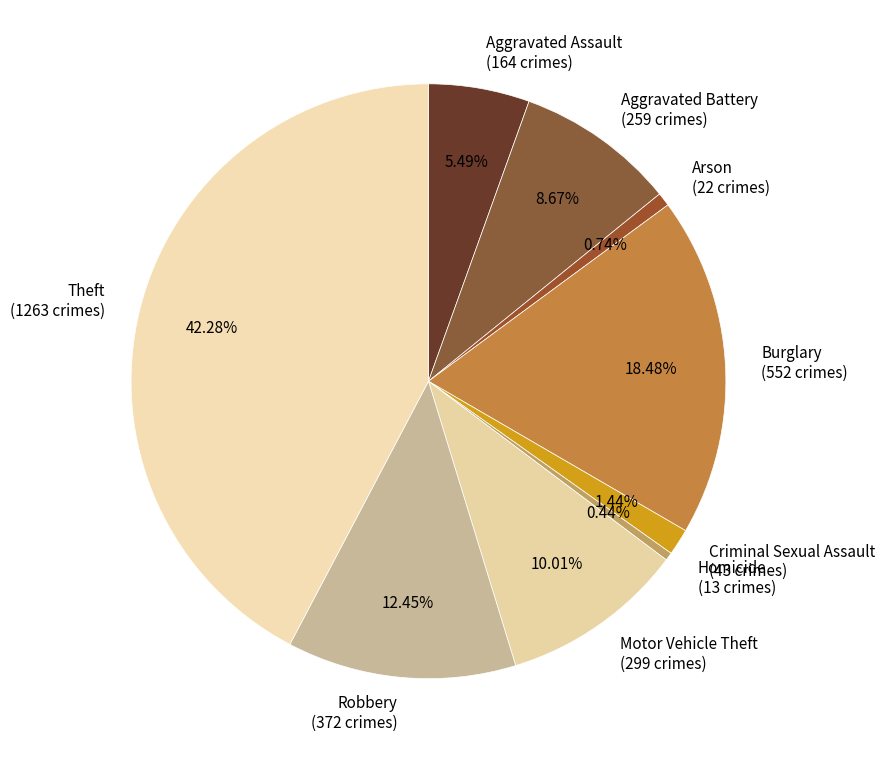

To the nearest percent, what is the difference between the Theft and Homicide slice percentages?

42%